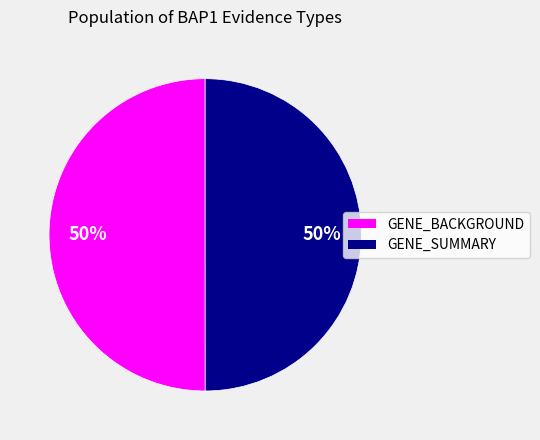

What percentage is the GENE_BACKGROUND slice, to the nearest percent?

50%